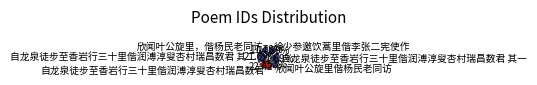

Which has a higher value, 自龙泉徒步至香岩行三十里偕润溥淳叟杏村瑞昌数君 其一 or 欣闻叶公旋里偕杨民老同访?

自龙泉徒步至香岩行三十里偕润溥淳叟杏村瑞昌数君 其一